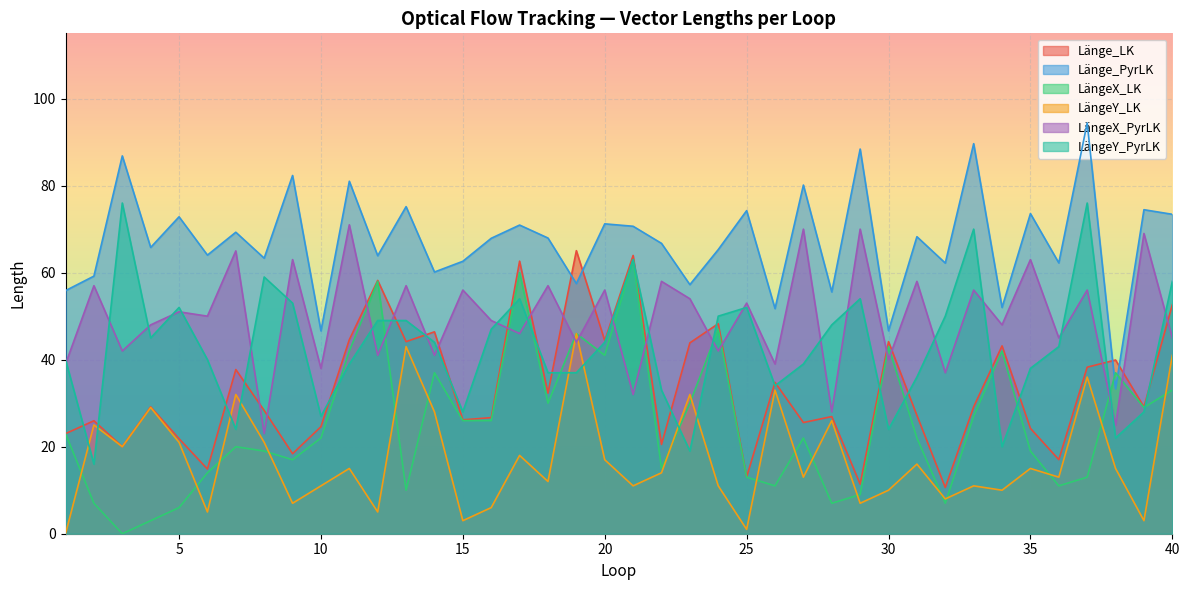

At which category does the chart reach its peak across all series?

37